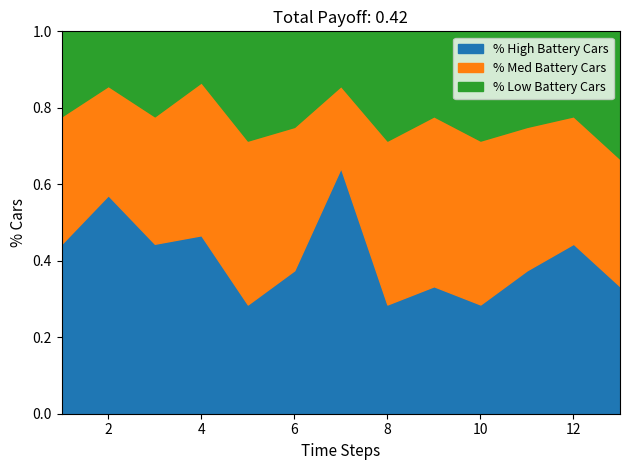

What is the total value across all series at 12?

1.0